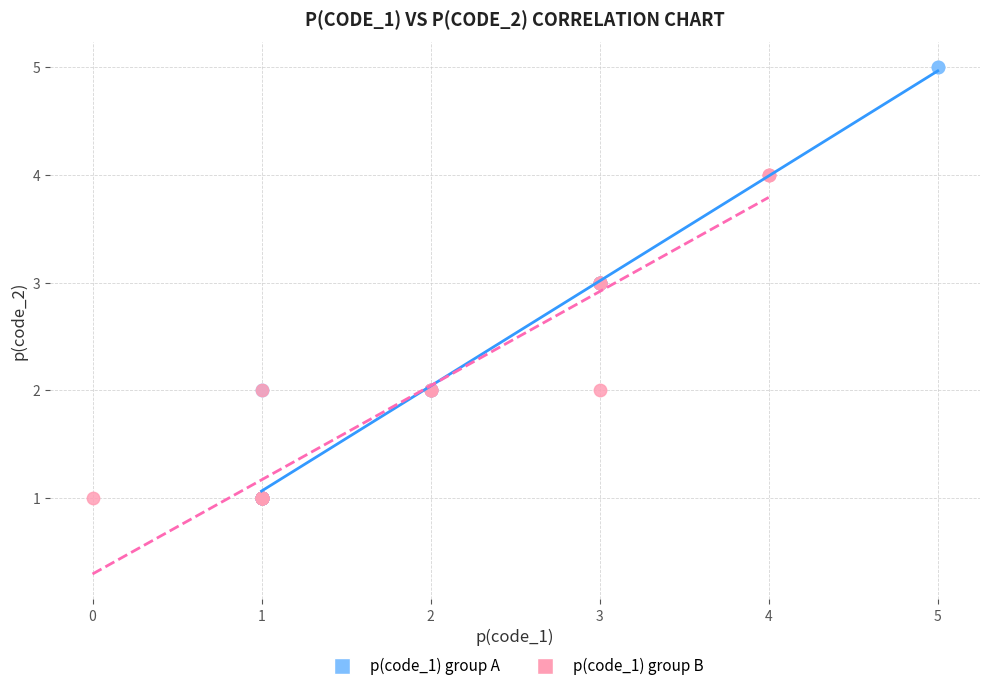

Which series contains the highest Y value?

p(code_1) group A